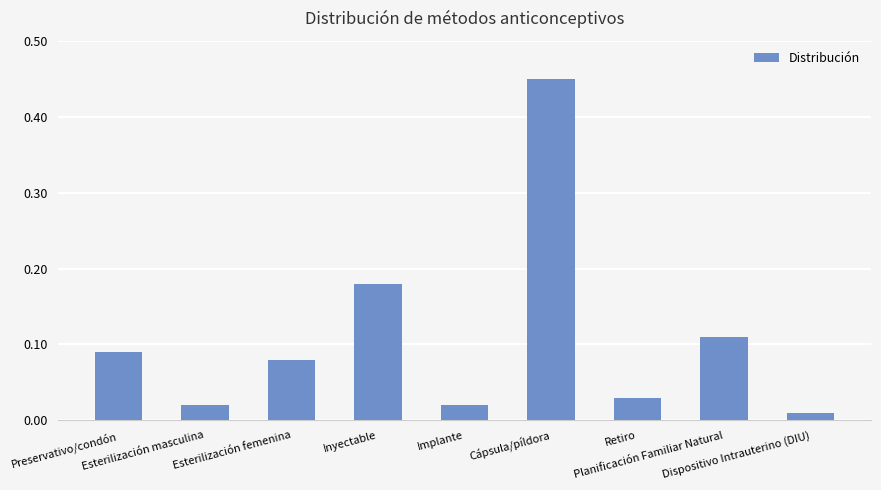

What is the sum of all values?

1.0